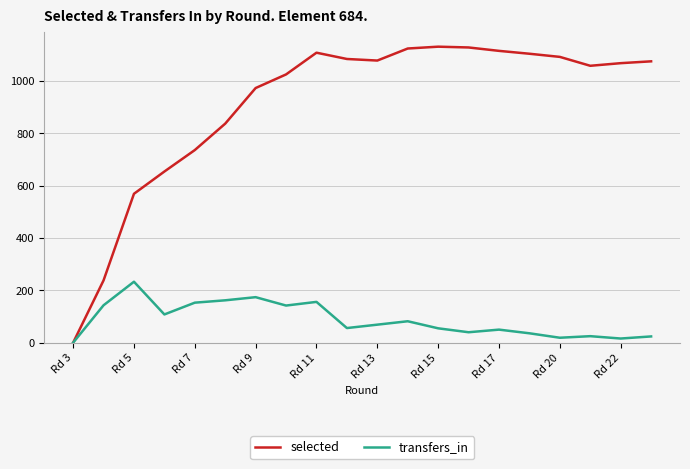

Which series has the largest total across all categories?

selected